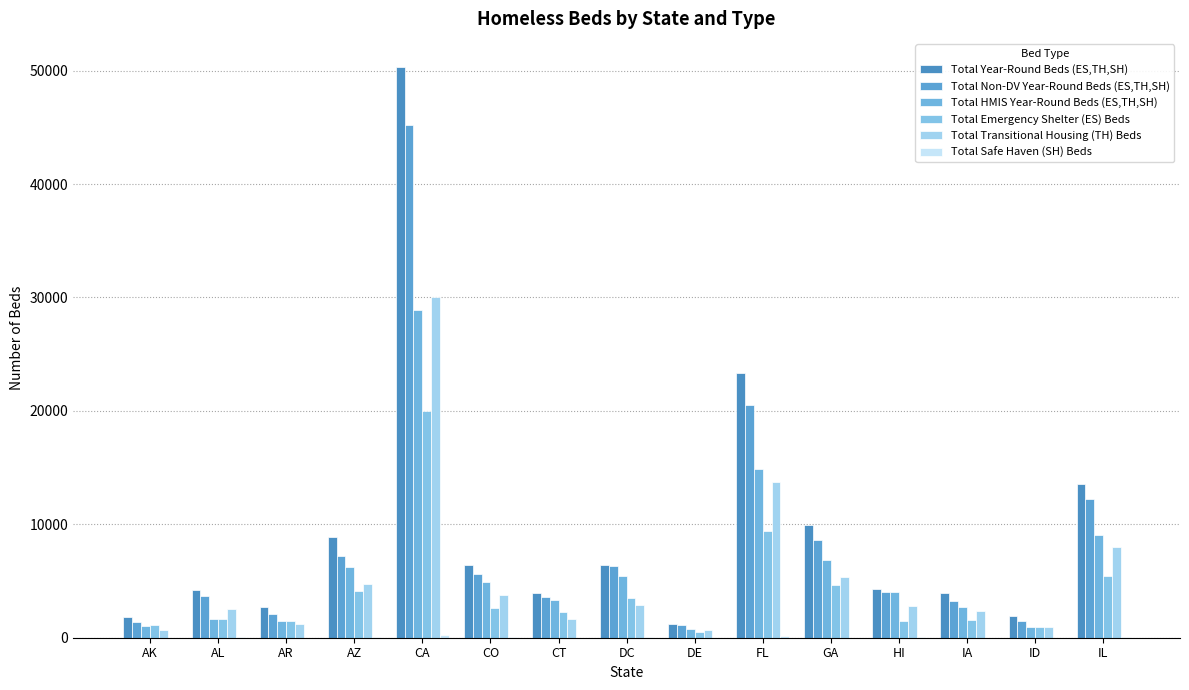

Which has a higher value, FL or AK?

FL